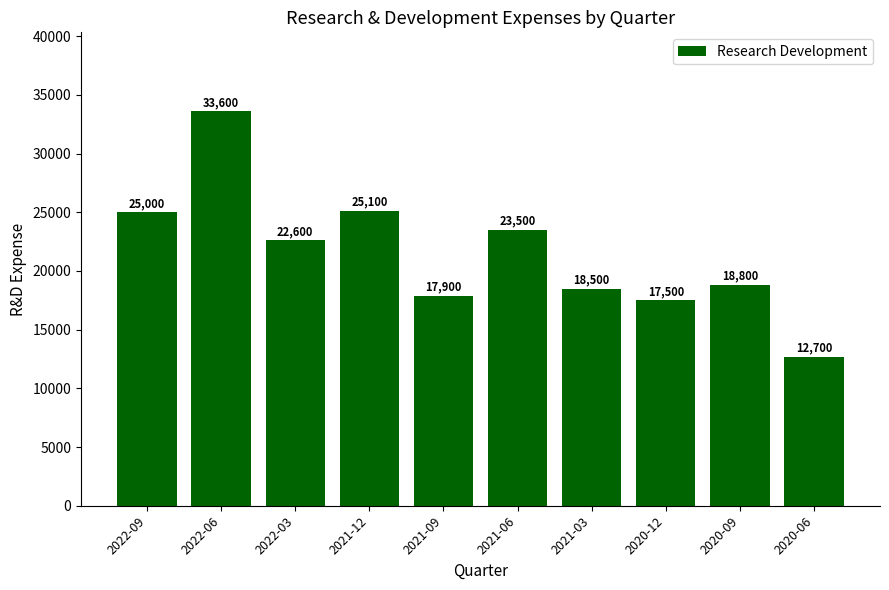

Approximately how many times larger is the value at 2021-12 compared to 2020-12?

1.4